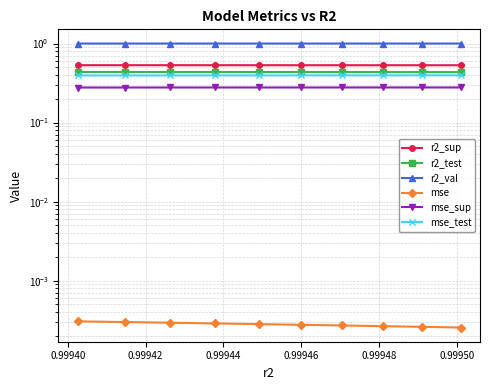

True or false: mse_test has more than 1 interior local peaks.

False